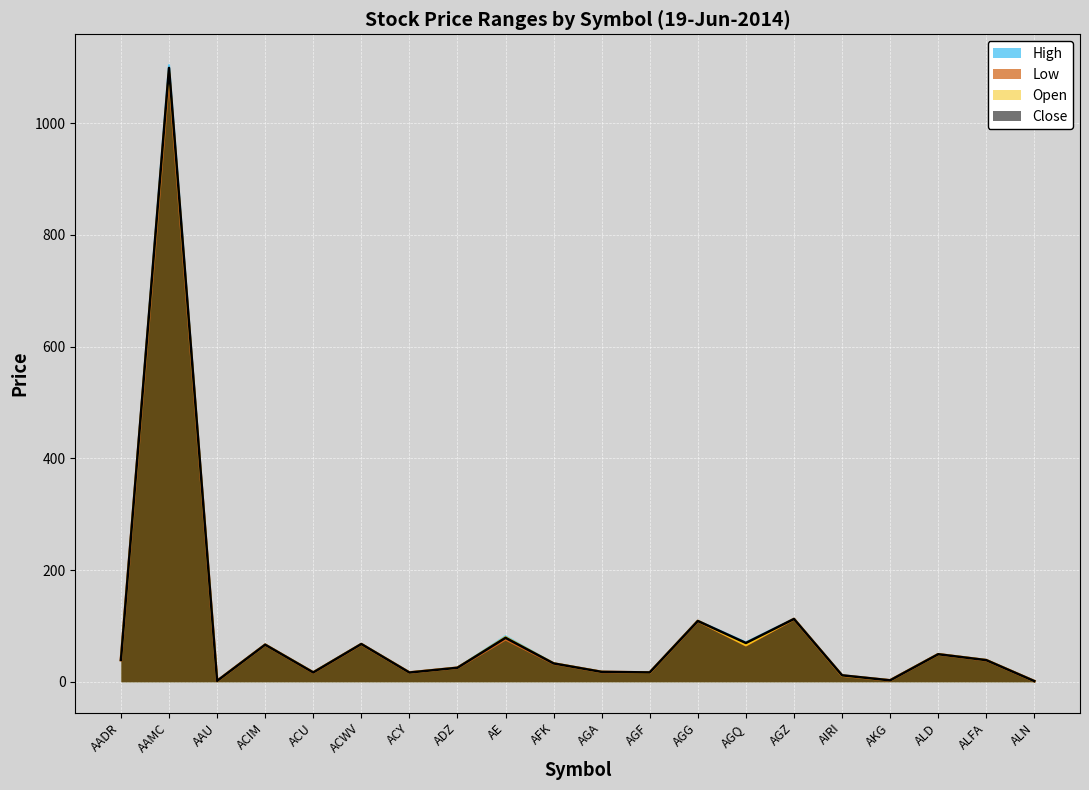

Where does the High series first go above 38?

AADR